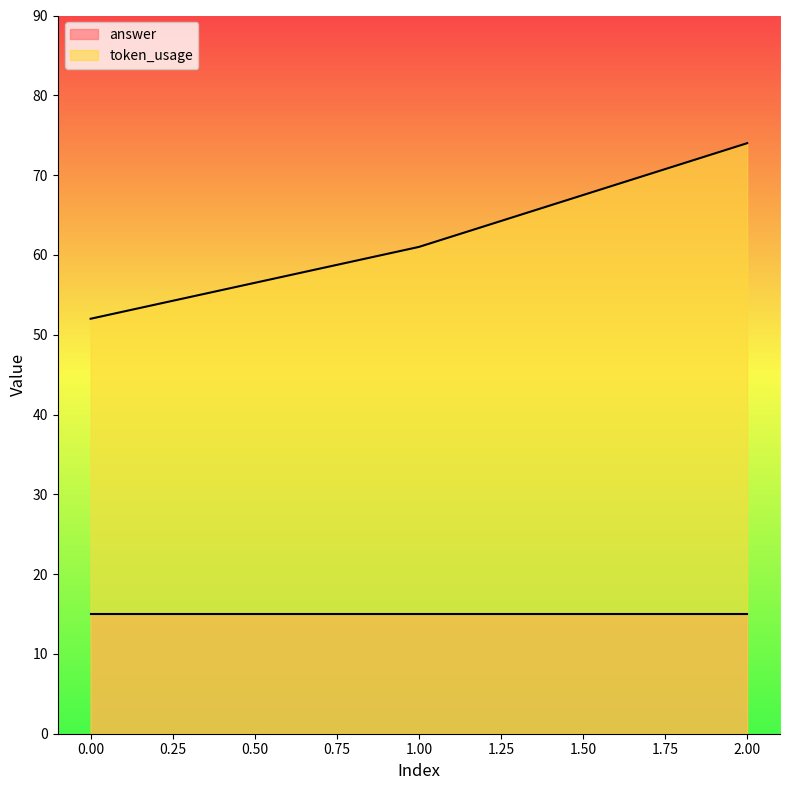

List the series in order of their overall mean, highest first.

token_usage, answer